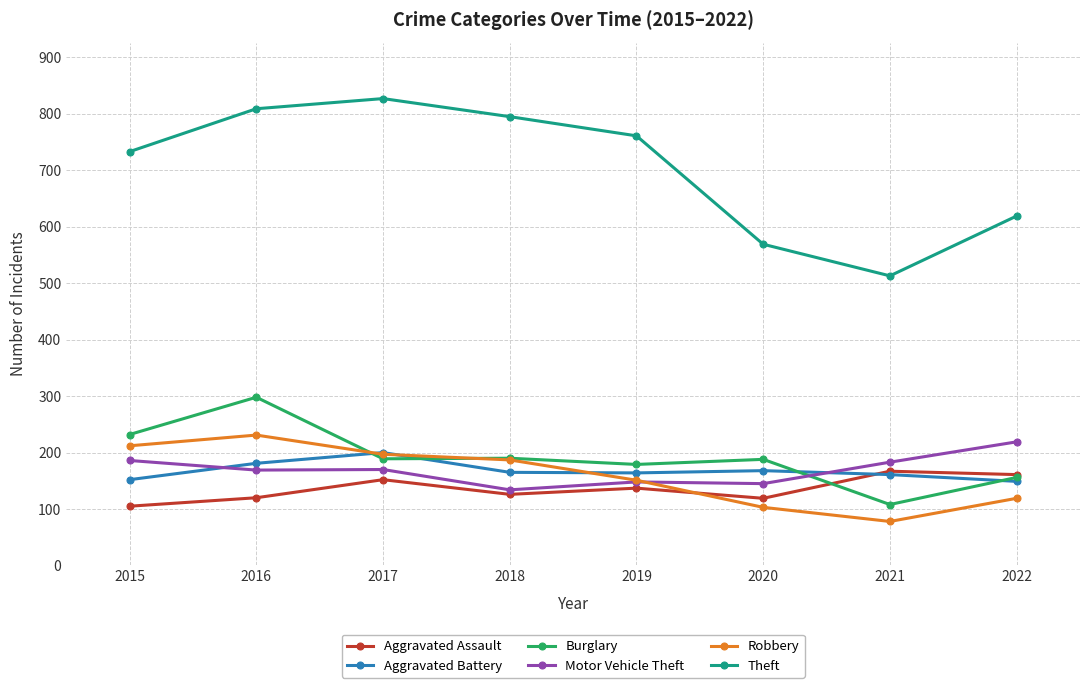

What is the value of the Aggravated Battery point at the 8th from the left?

149